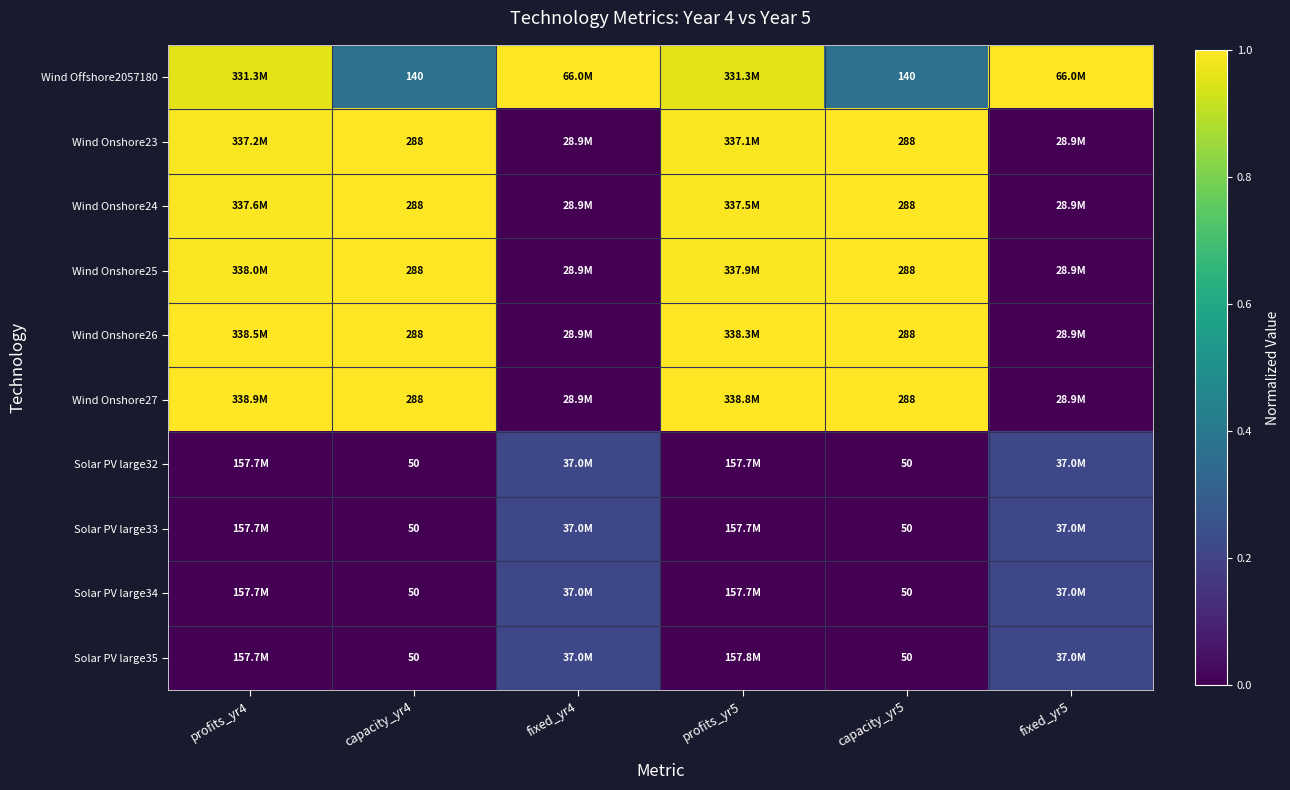

At which label does Solar PV large35 reach its minimum?

capacity_yr4